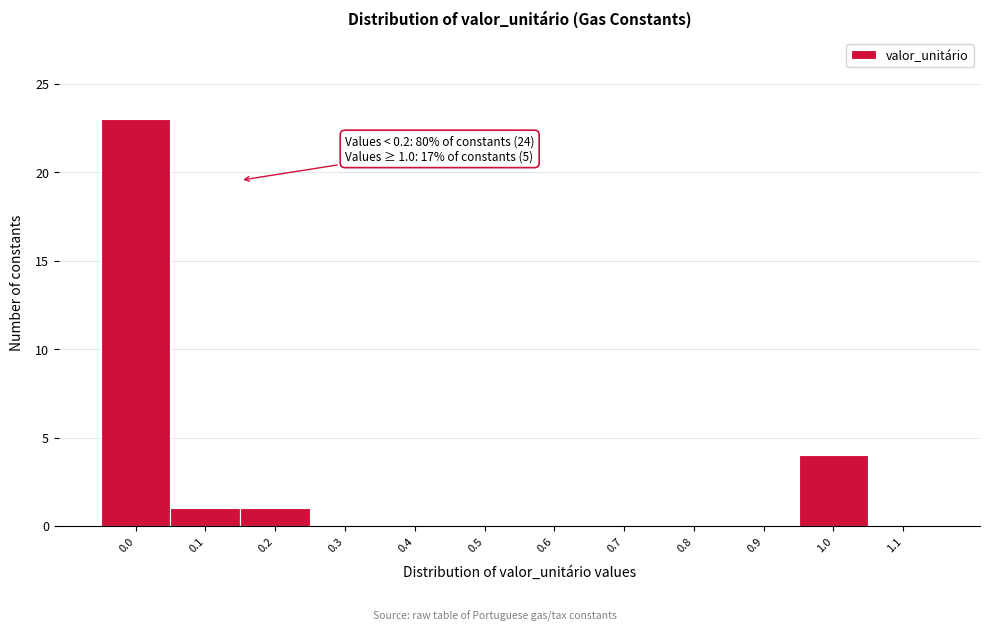

Reading left to right, extract all data points from this chart.

0.0=23	0.1=1	0.2=1	0.3=0	0.4=0	0.5=0	0.6=0	0.7=0	0.8=0	0.9=0	1.0=4	1.1=0